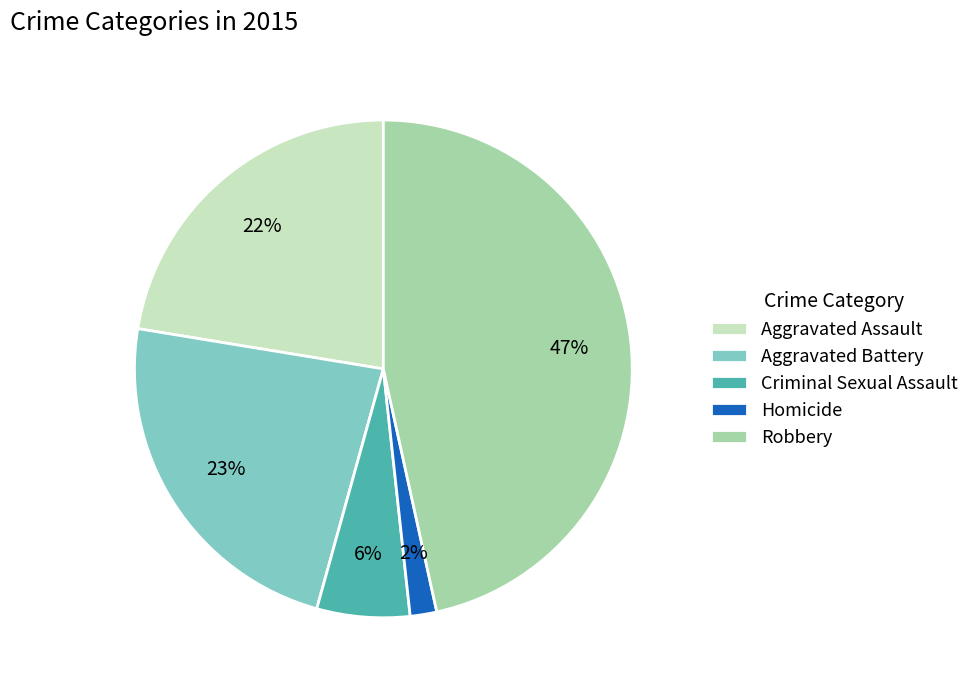

Is it true that Aggravated Battery is 23% of the pie?

True